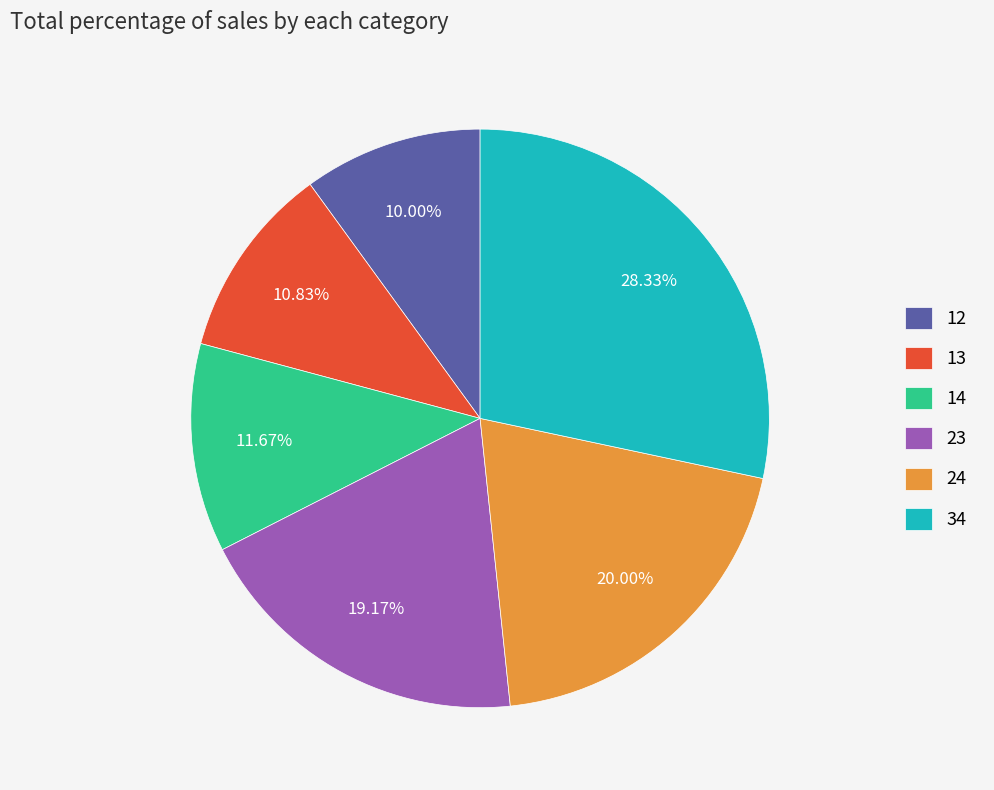

What is the smallest slice in the pie chart?

12